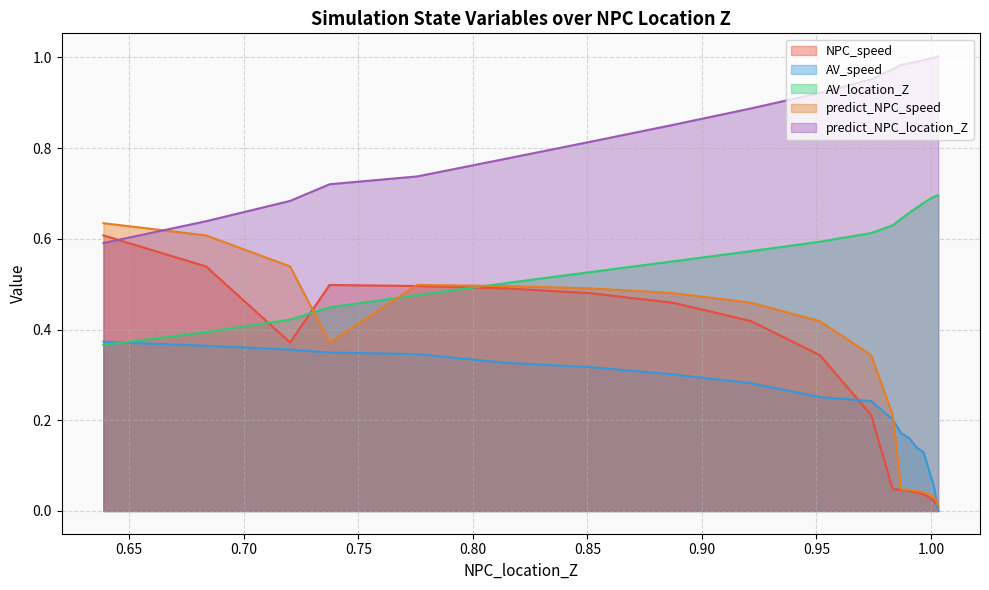

Which series has the largest total across all categories?

predict_NPC_location_Z